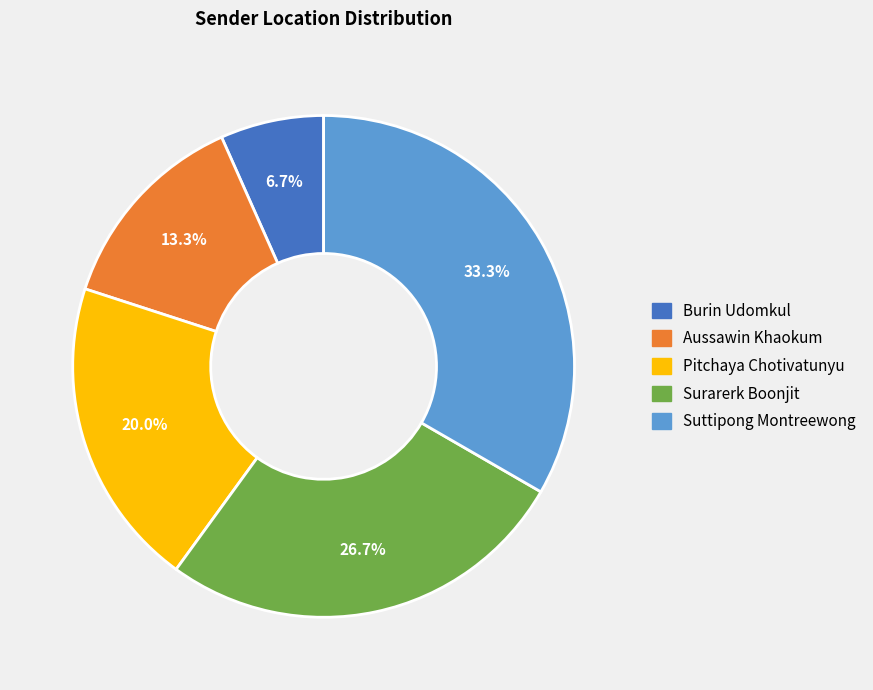

What percentage is the Burin Udomkul slice, to the nearest percent?

7%